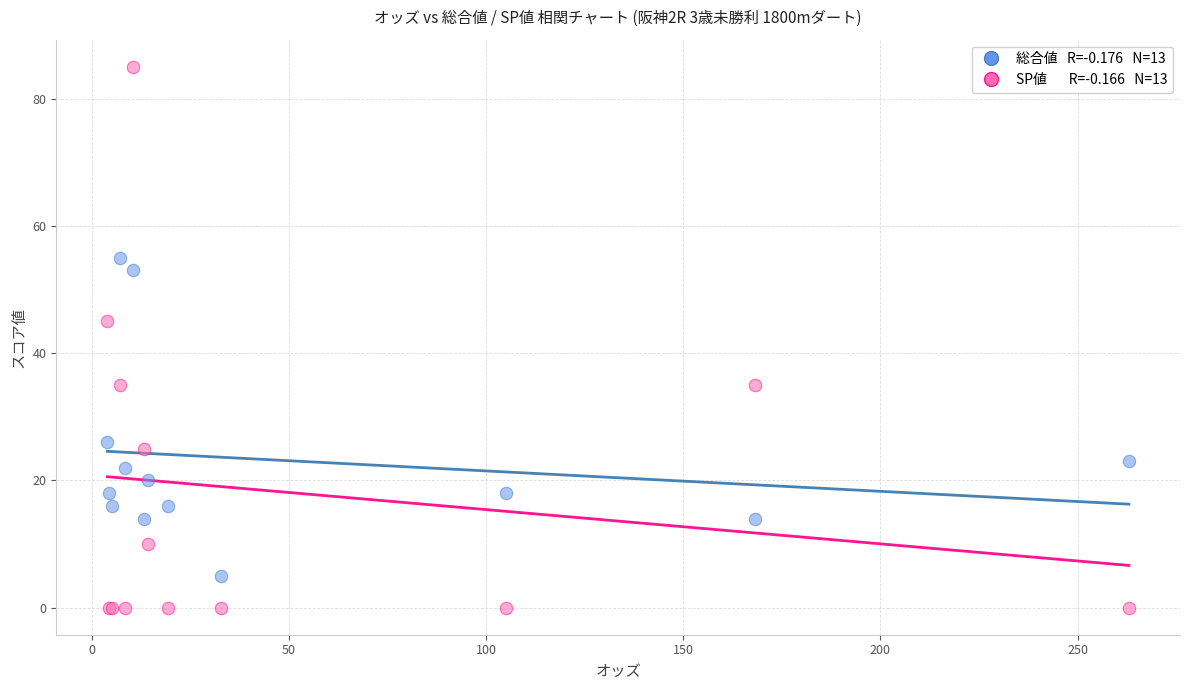

Across all series, what Y value is closest to 42?

45